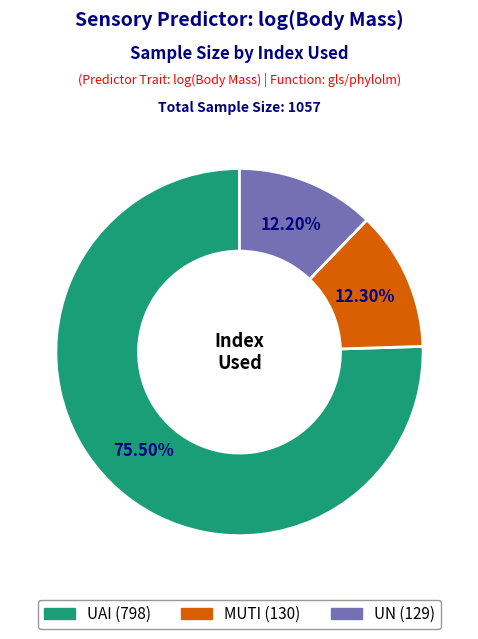

The UAI slice represents 69% of the pie. True or false?

False